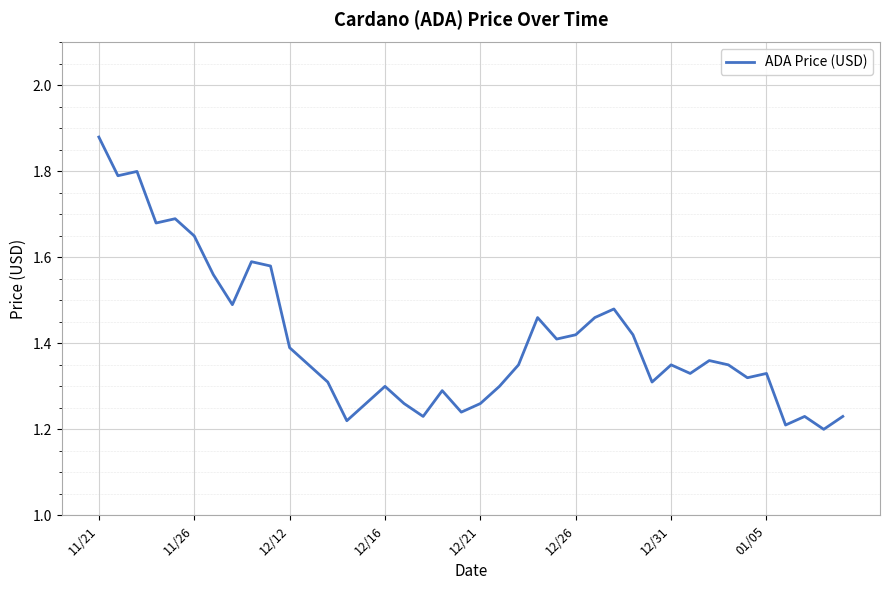

How many interior local peaks (higher than both neighbors) does the data have?

11